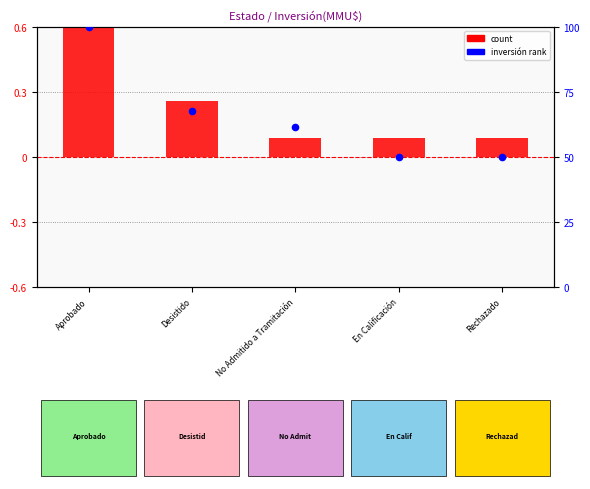

Which series contains the highest Y value?

count (normalized)